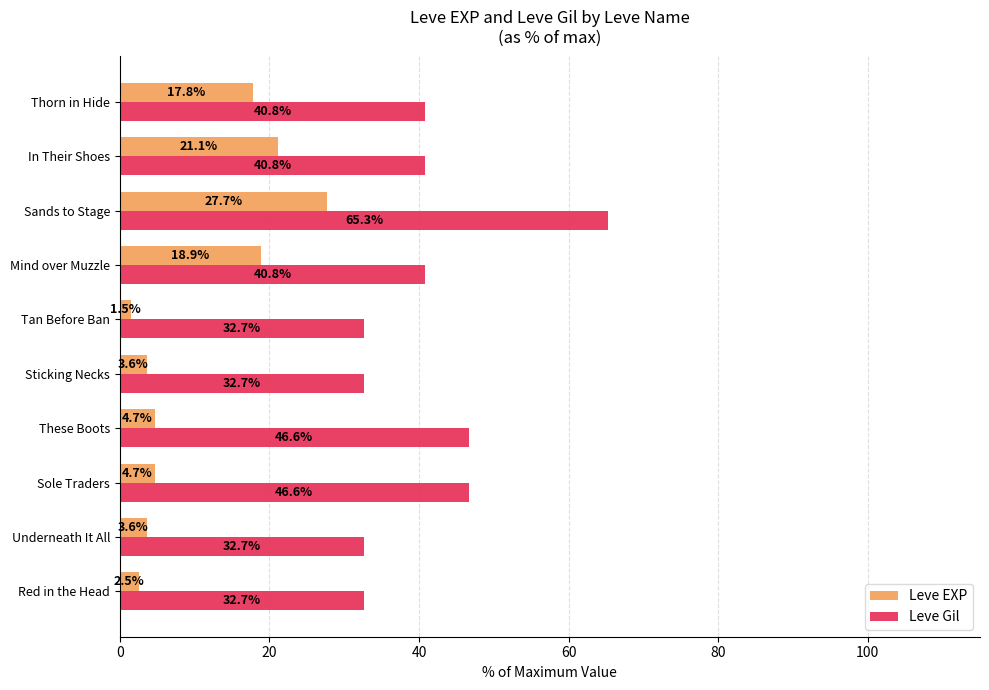

At which label is Leve EXP closest to 14?

Thorn in Hide